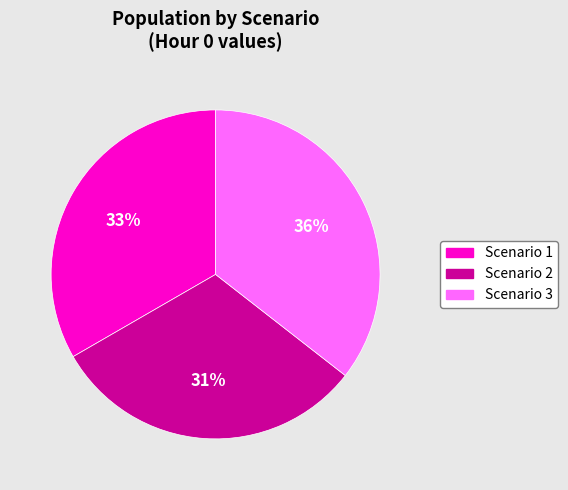

What is the largest slice in the pie chart?

Scenario 3